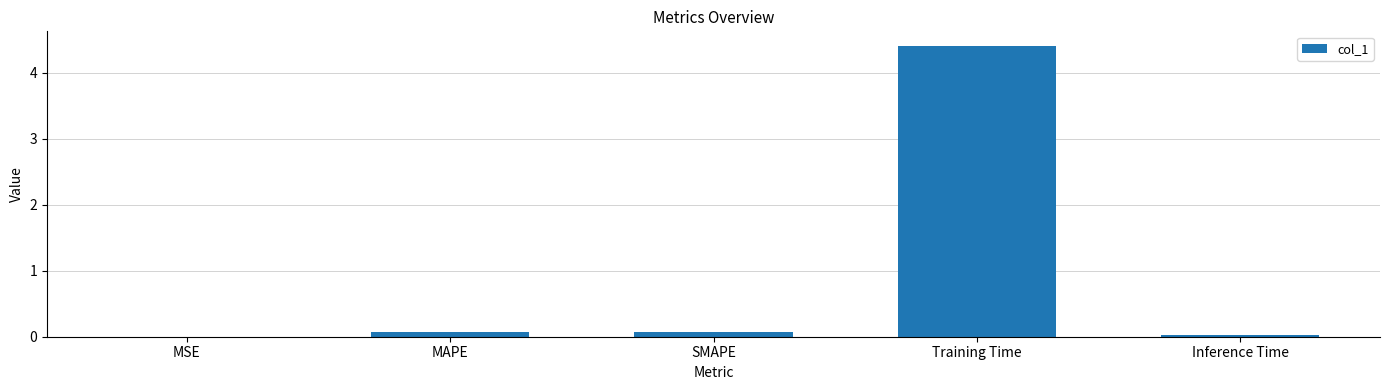

The value at Inference Time is 0.0. True or false?

True